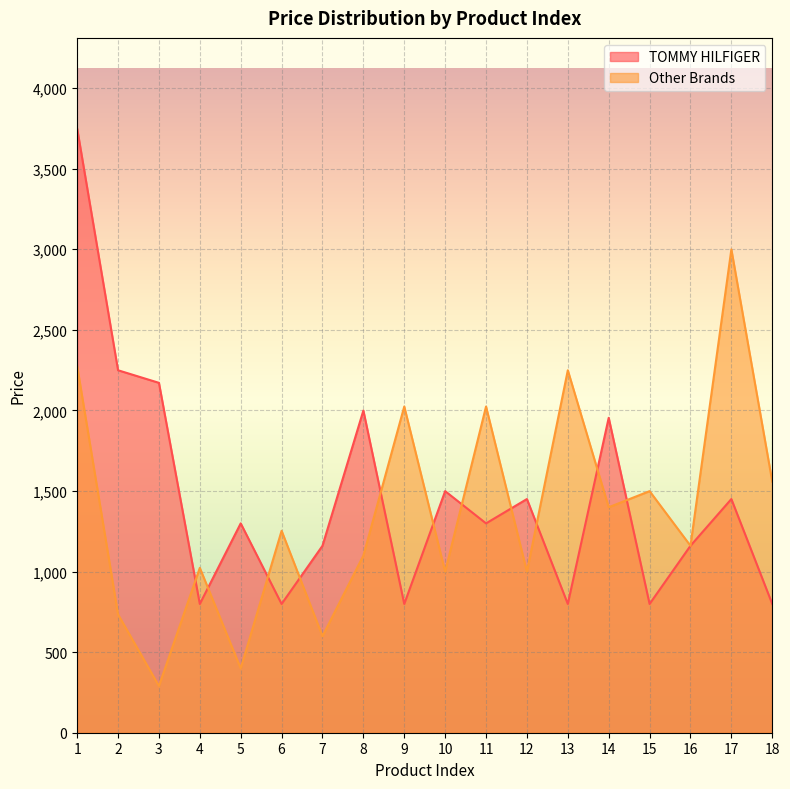

What is the difference between the maximum and minimum values in the TOMMY HILFIGER series?

2950